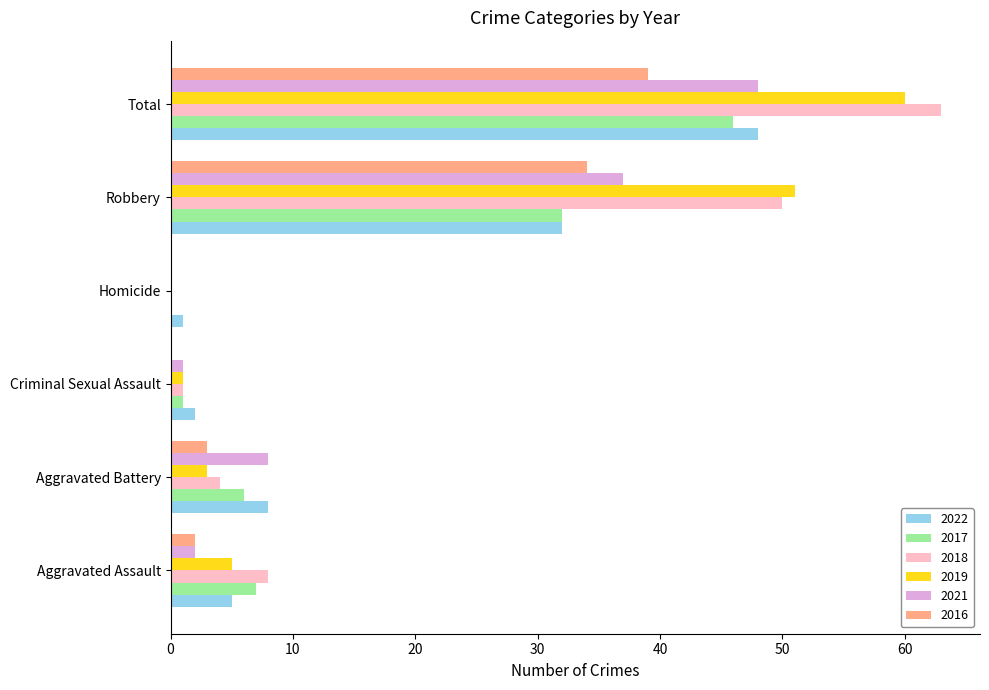

Which series changed the most between Aggravated Battery and Robbery?

2019